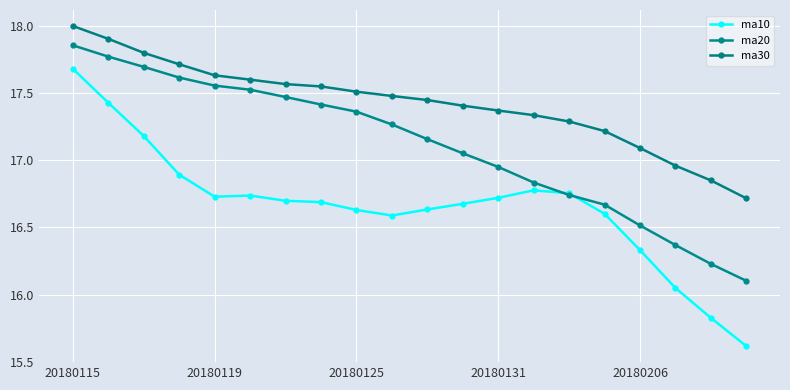

True or false: ma30 and ma10 cross at least once.

False